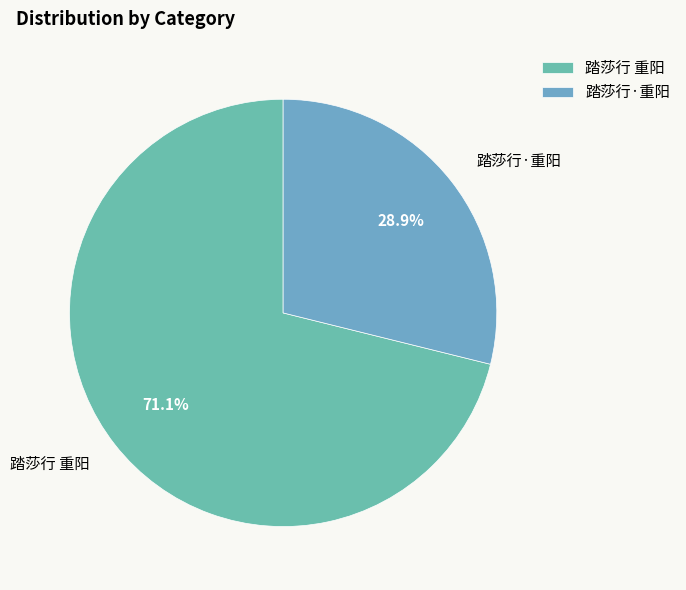

Do 踏莎行 重阳 and 踏莎行·重阳 together represent more than half of the pie?

Yes